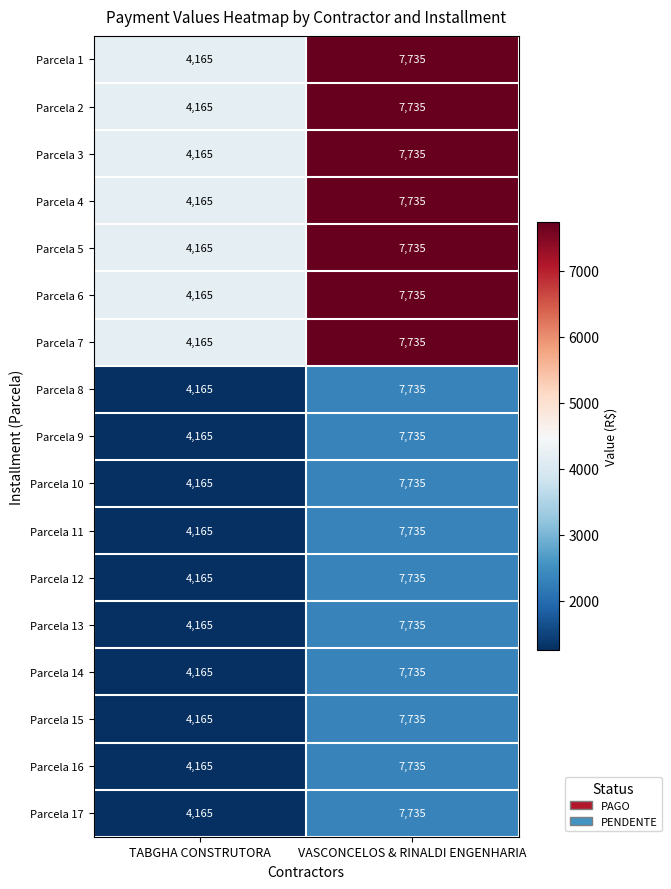

What is the total value across all series at VASCONCELOS & RINALDI ENGENHARIA?

131495